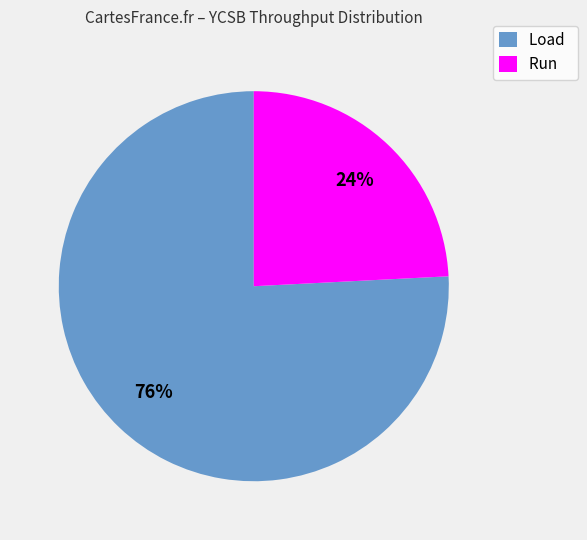

What is the ratio of the value at Run to the value at Load?

0.3